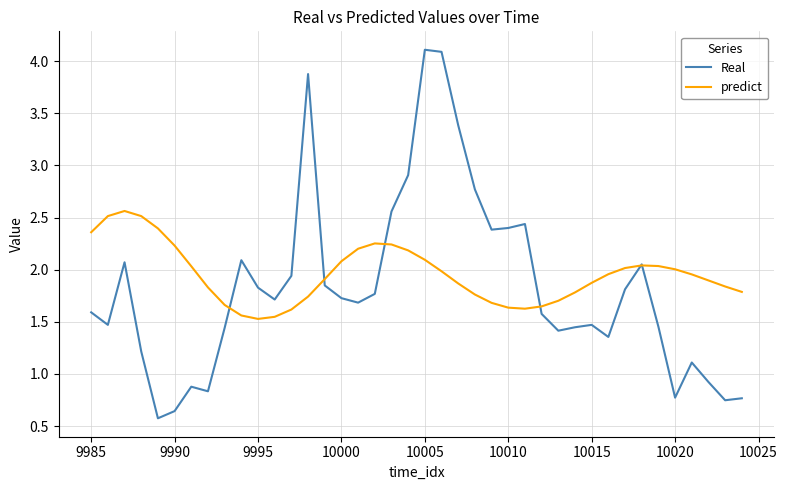

What is the maximum value shown in the chart?

4.1